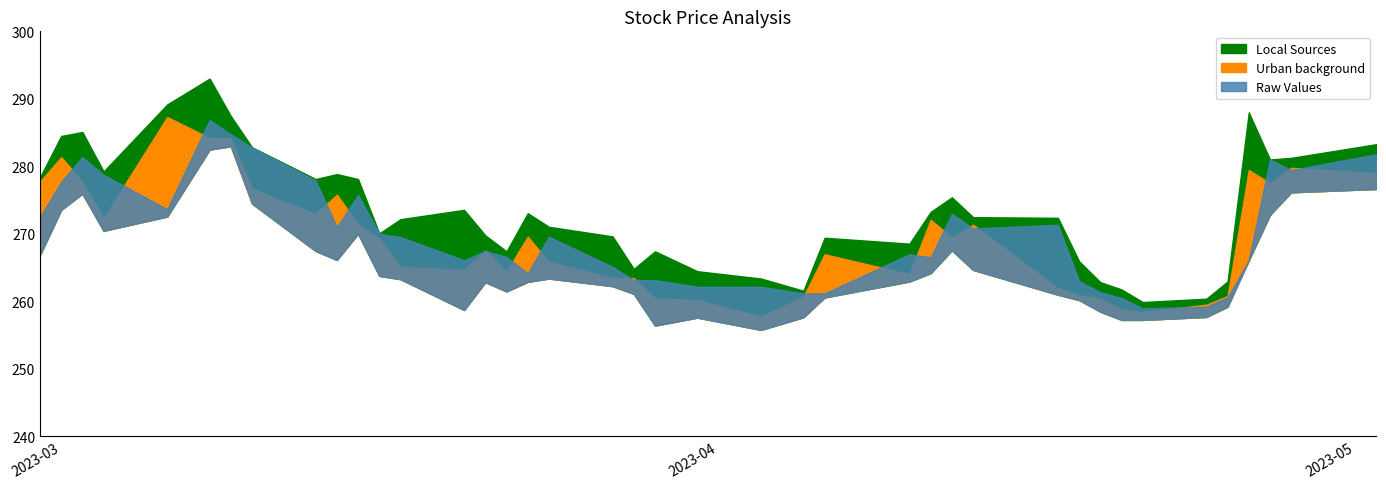

The value of Open at 6 is 423.9. True or false?

False